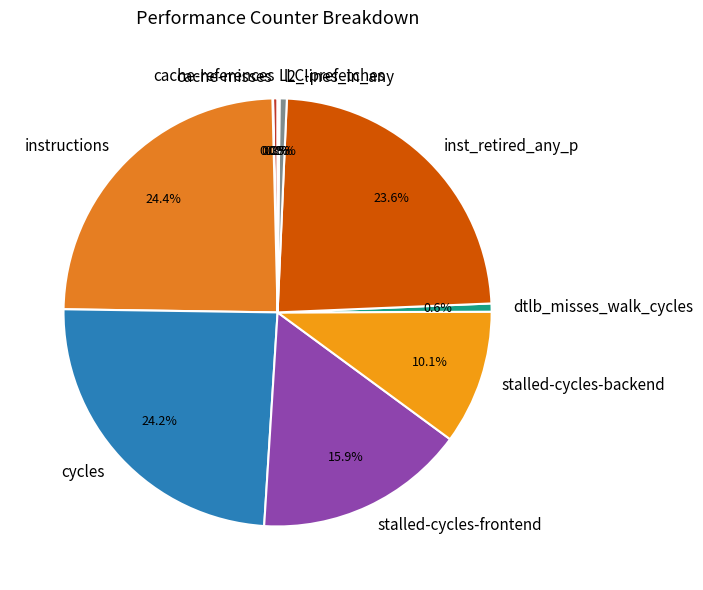

To the nearest percent, what portion does inst_retired_any_p represent?

24%